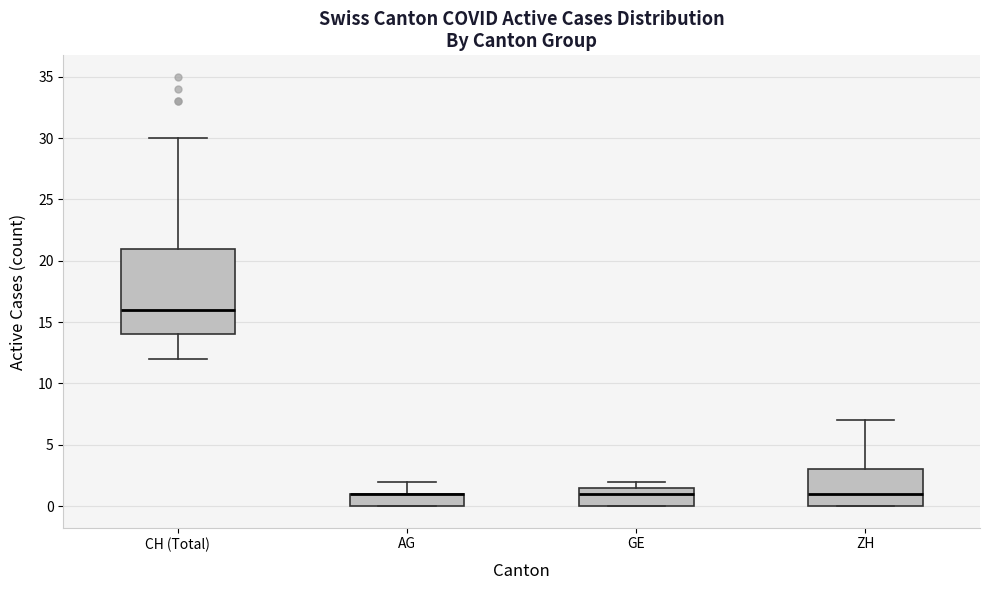

Reading left to right, transcribe this box plot: for each box, give where its median line is, the range the box spans, and where its two whiskers end, as read against the y-axis. The values are not printed on the chart, so give them approximately, as read against the axis.

CH (Total): median 16.0, box 14.0 to 21.0, whiskers 12.0 to 30.0
AG: median 1.0 (drawn on the box's upper edge), box 0.0 to 1.0, whiskers 0.0 to 2.0
GE: median 1.0, box 0.0 to 1.5, whiskers 0.0 to 2.0
ZH: median 1.0, box 0.0 to 3.0, whiskers 0.0 to 7.0